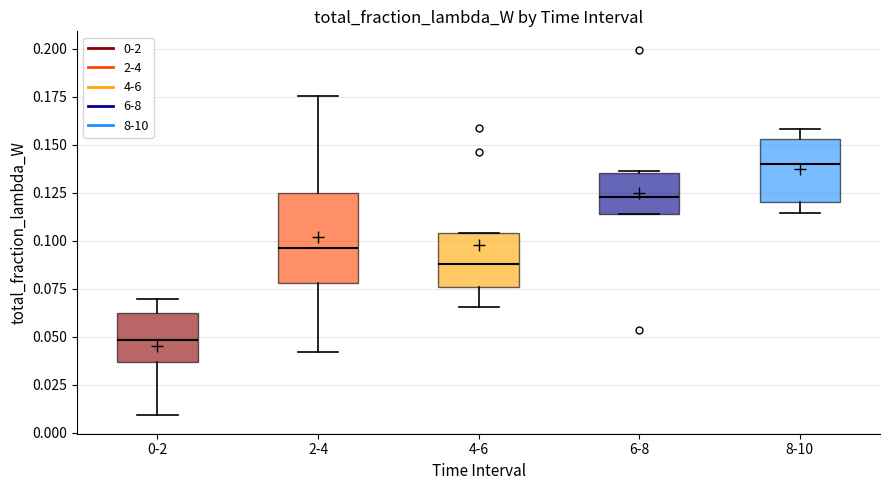

Where is the lower edge of the box for 0-2 on the y-axis? The values are not printed on the chart, so give them approximately, as read against the axis.

0.035